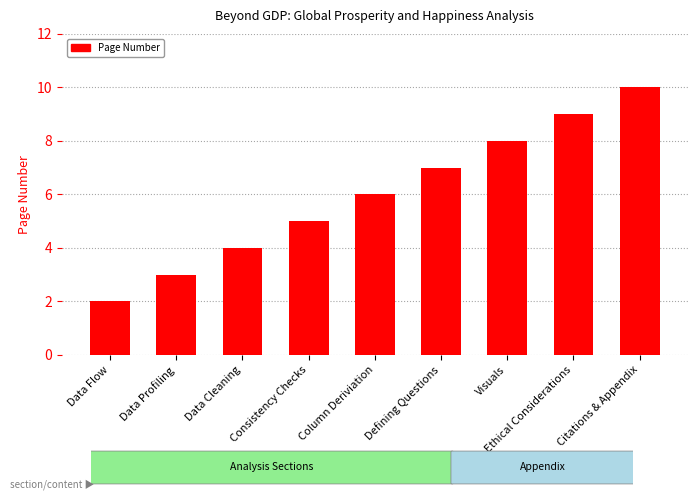

The chart shows a value of 13 at Visuals. True or false?

False